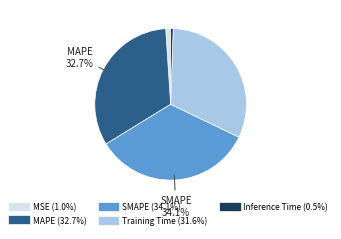

How much of the chart is everything except MAPE?

67.3%